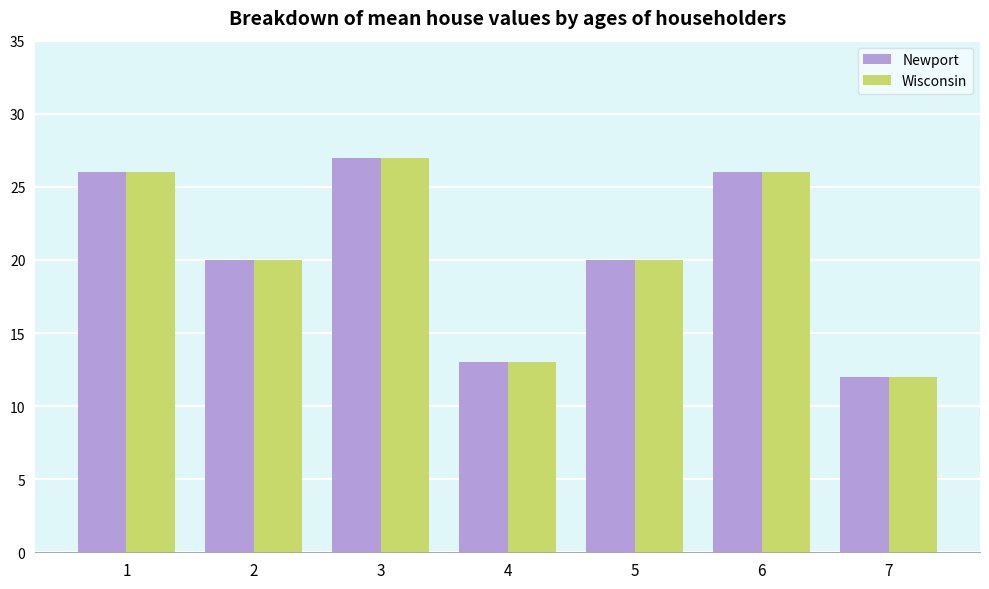

At which label does Newport reach its minimum?

7